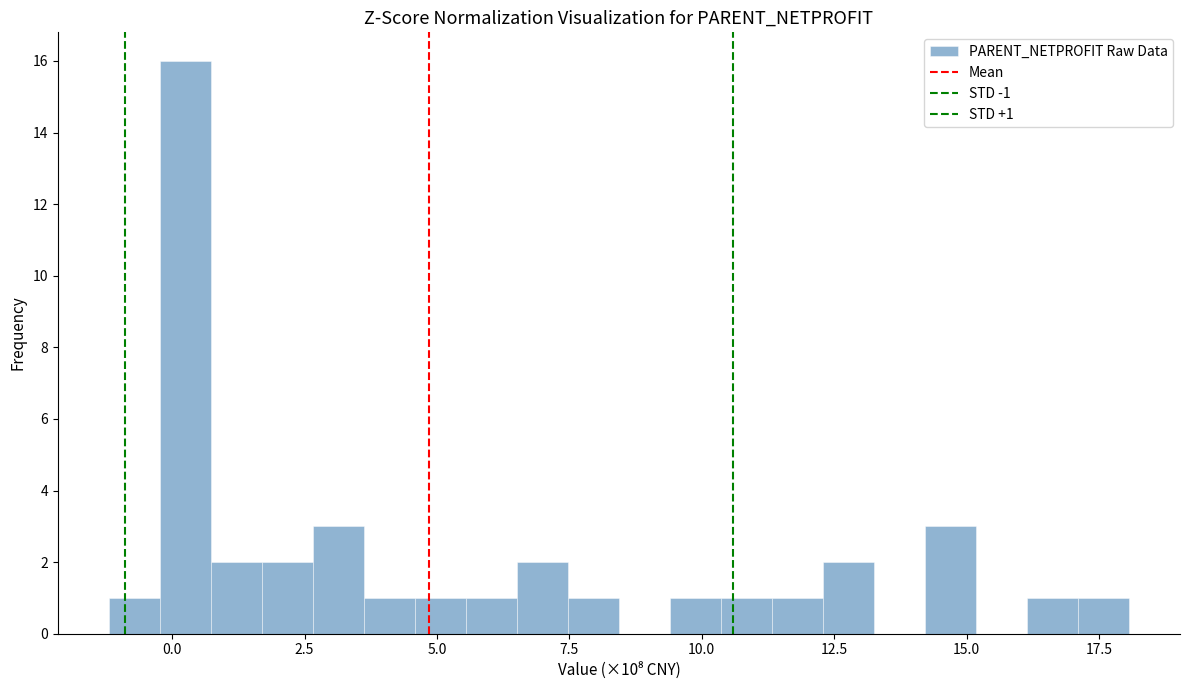

Around what value on the x-axis is the tallest bar? Give the approximate position of its centre, as read against the axis.

0.0